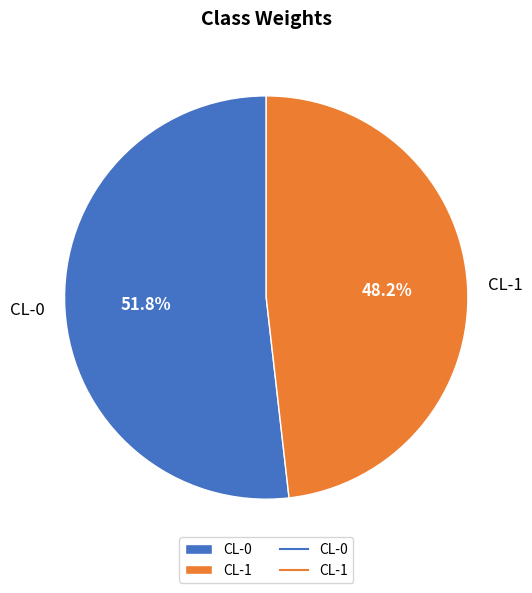

What percentage is the CL-1 slice, to the nearest percent?

48%